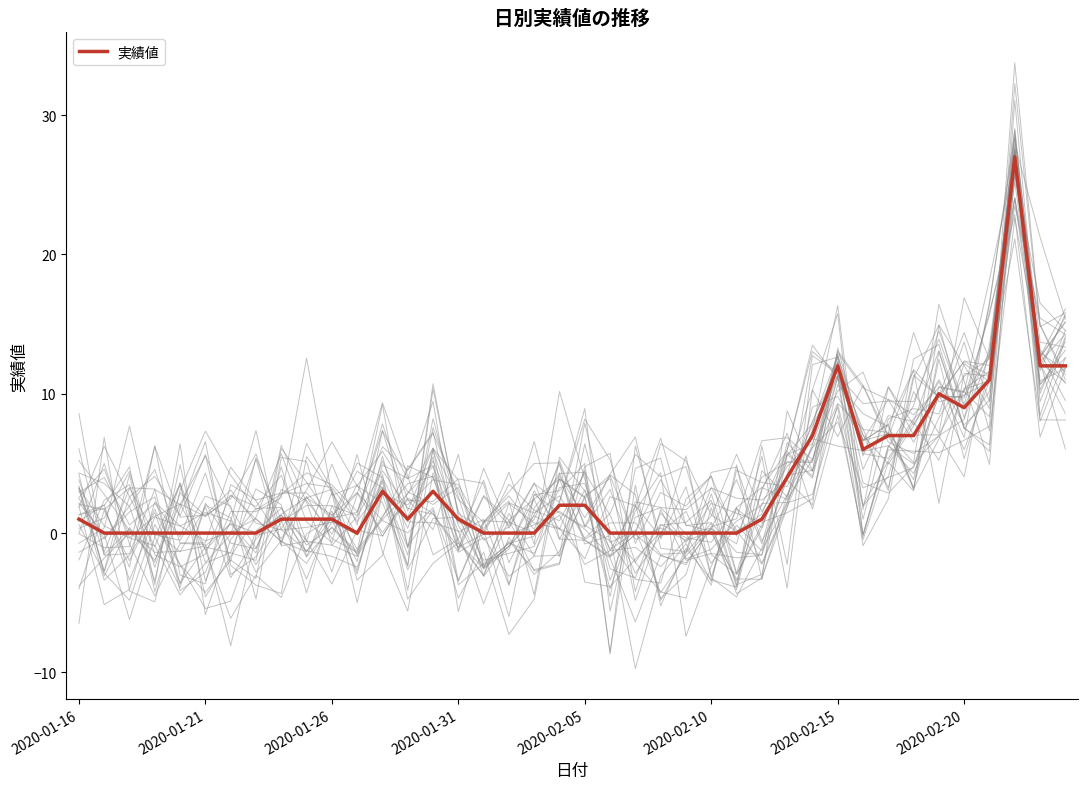

Count the number of values greater than 1.

16